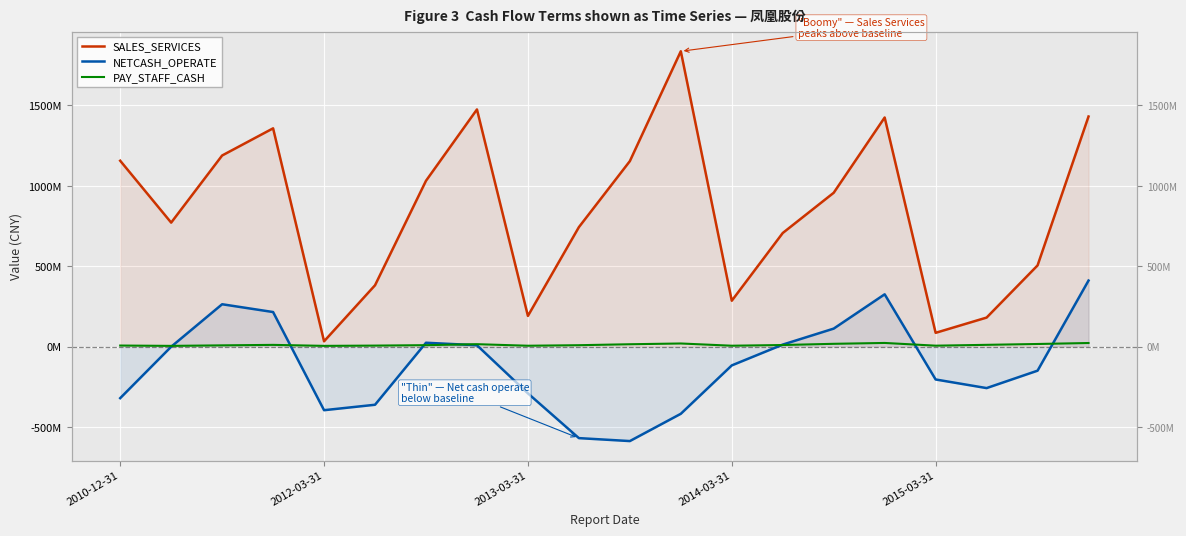

Which series has the largest total across all categories?

SALES_SERVICES